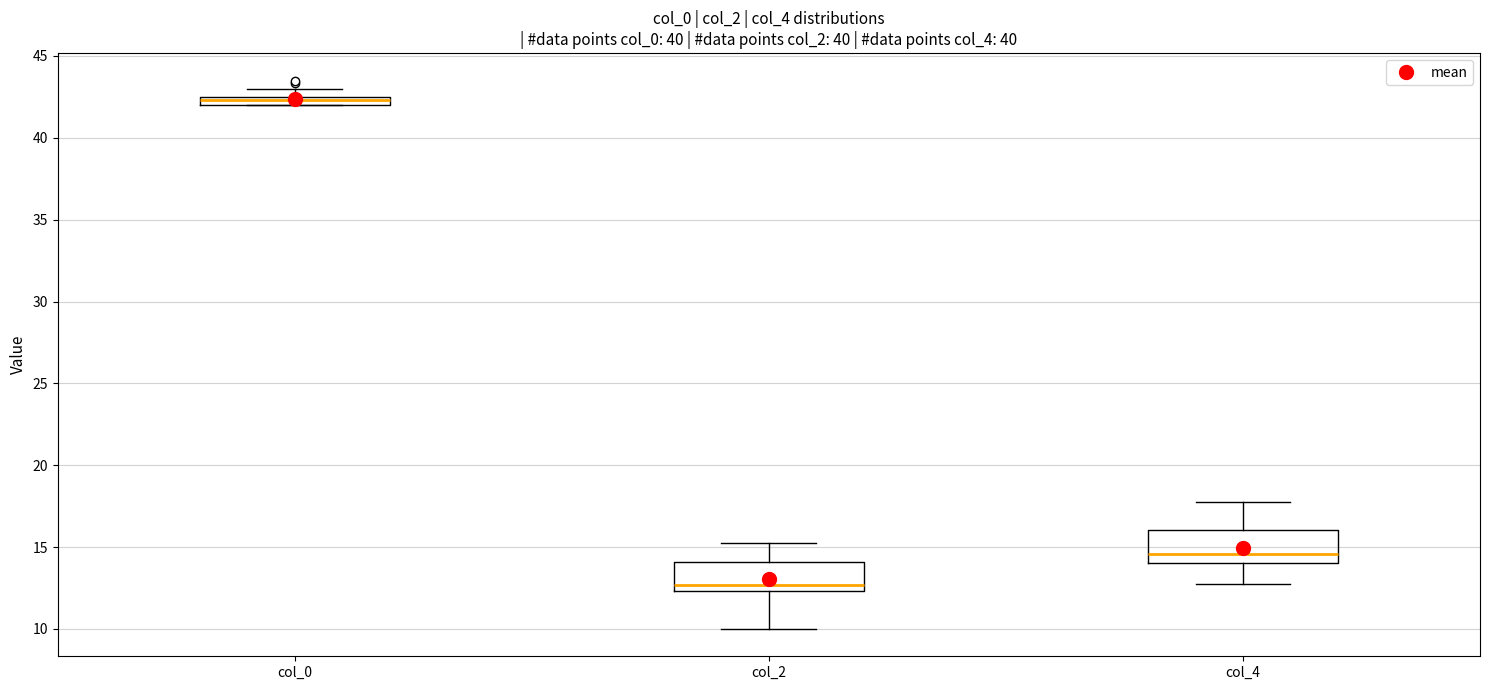

Where is the upper edge of the box for col_0 on the y-axis? The values are not printed on the chart, so give them approximately, as read against the axis.

42.5